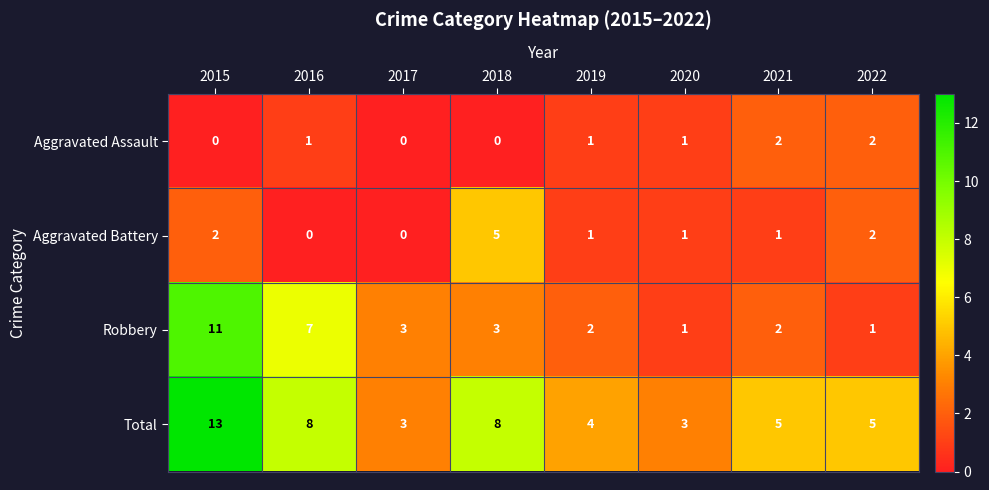

How many categories are shown in the chart?

8